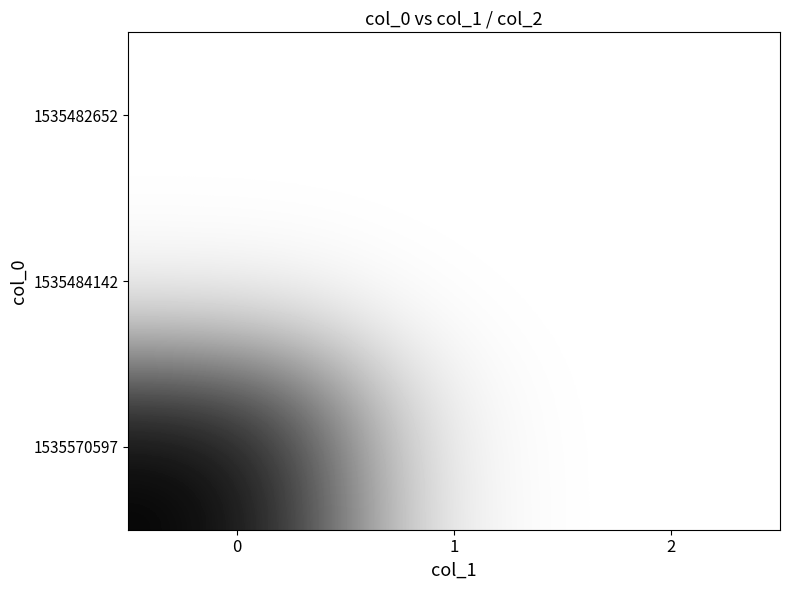

What is the total value across all series at 0?

1